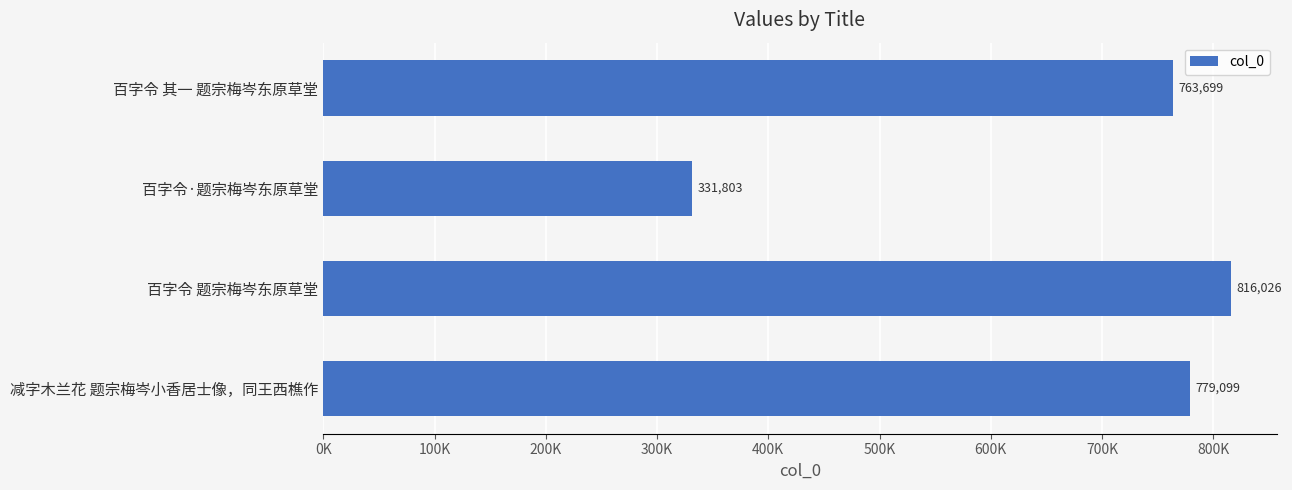

What is the average value?

672657